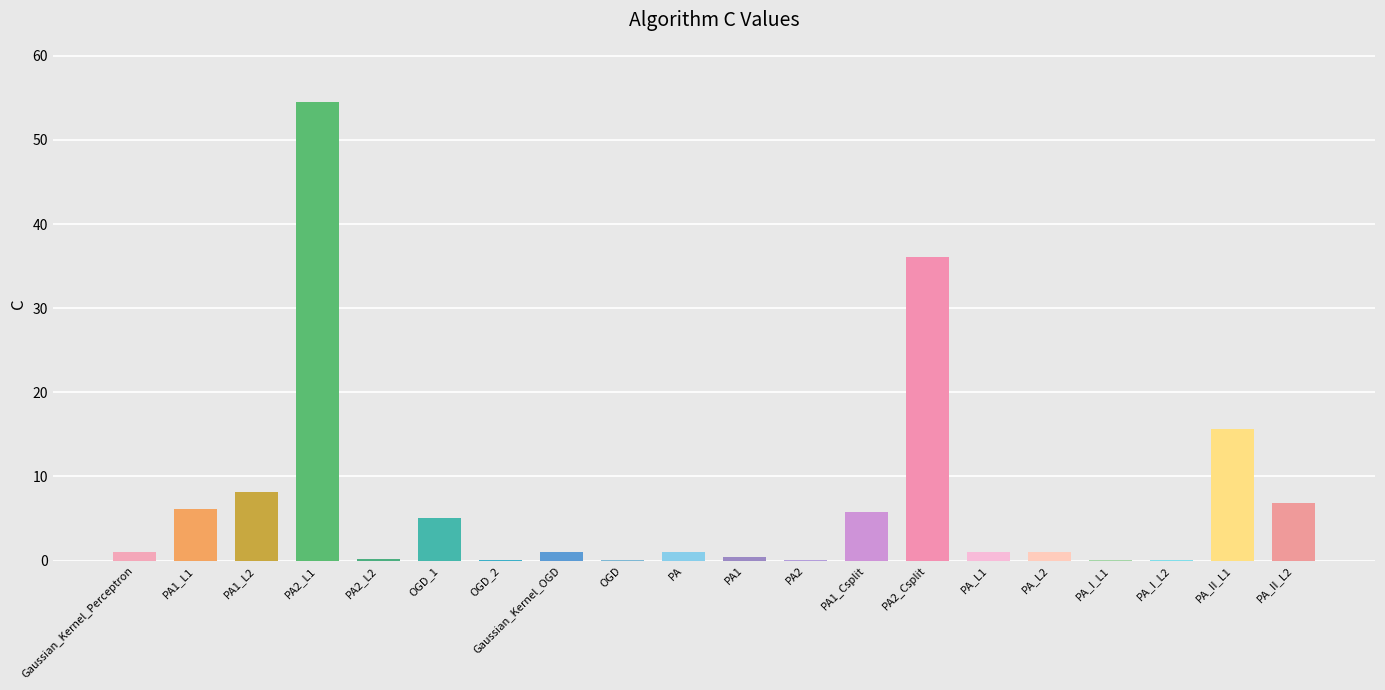

Which category has the highest value across all series?

PA2_L1